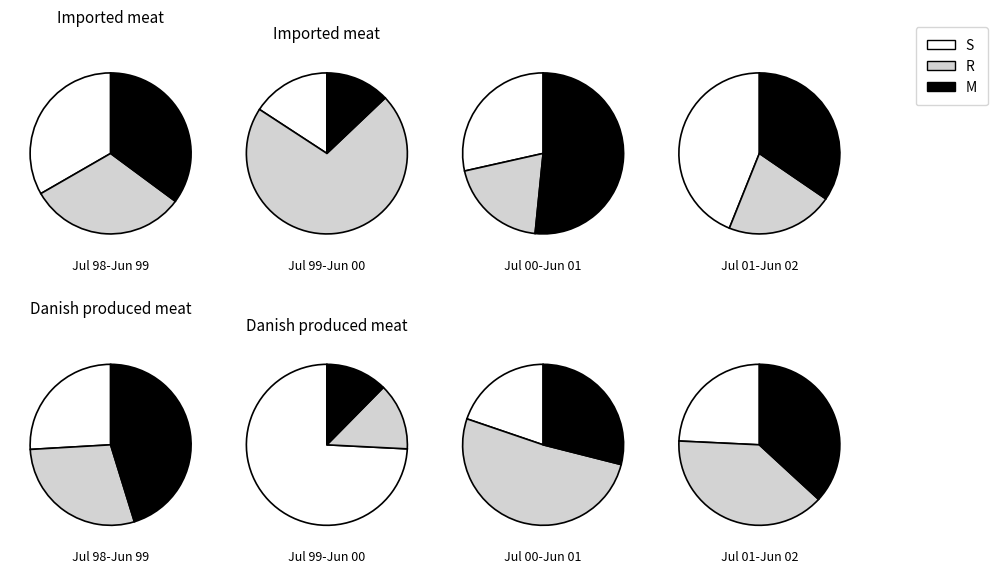

Is it true that BAC is 1% of the pie?

False